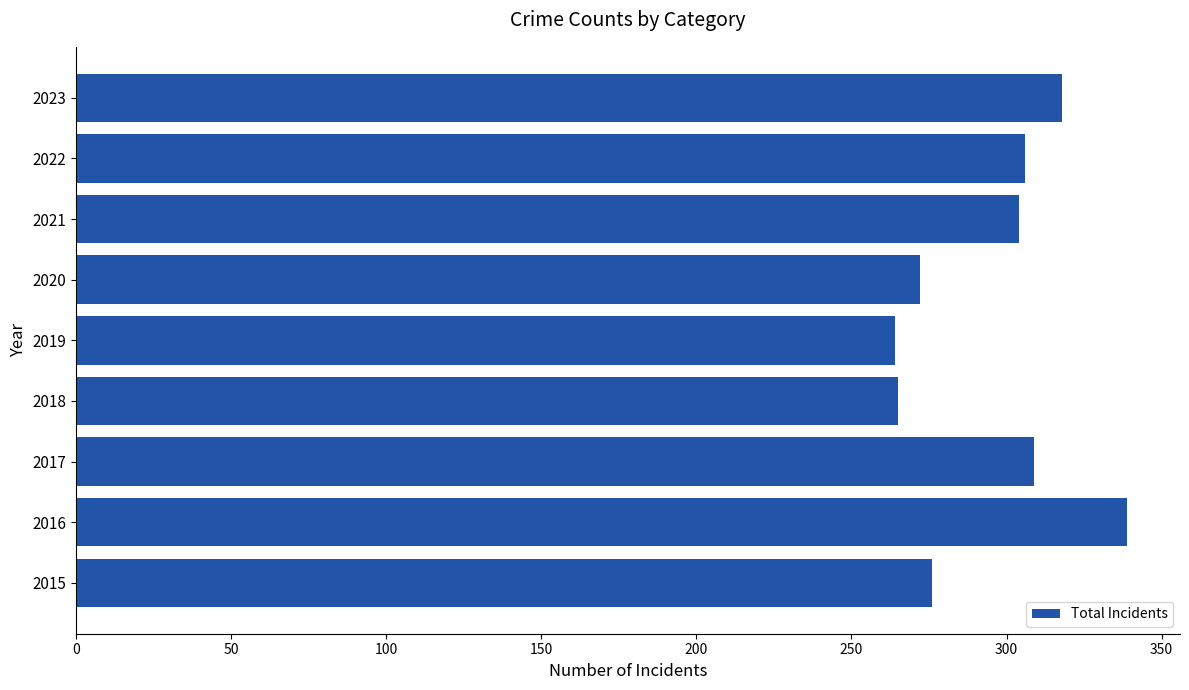

How many distinct data groups are displayed?

1